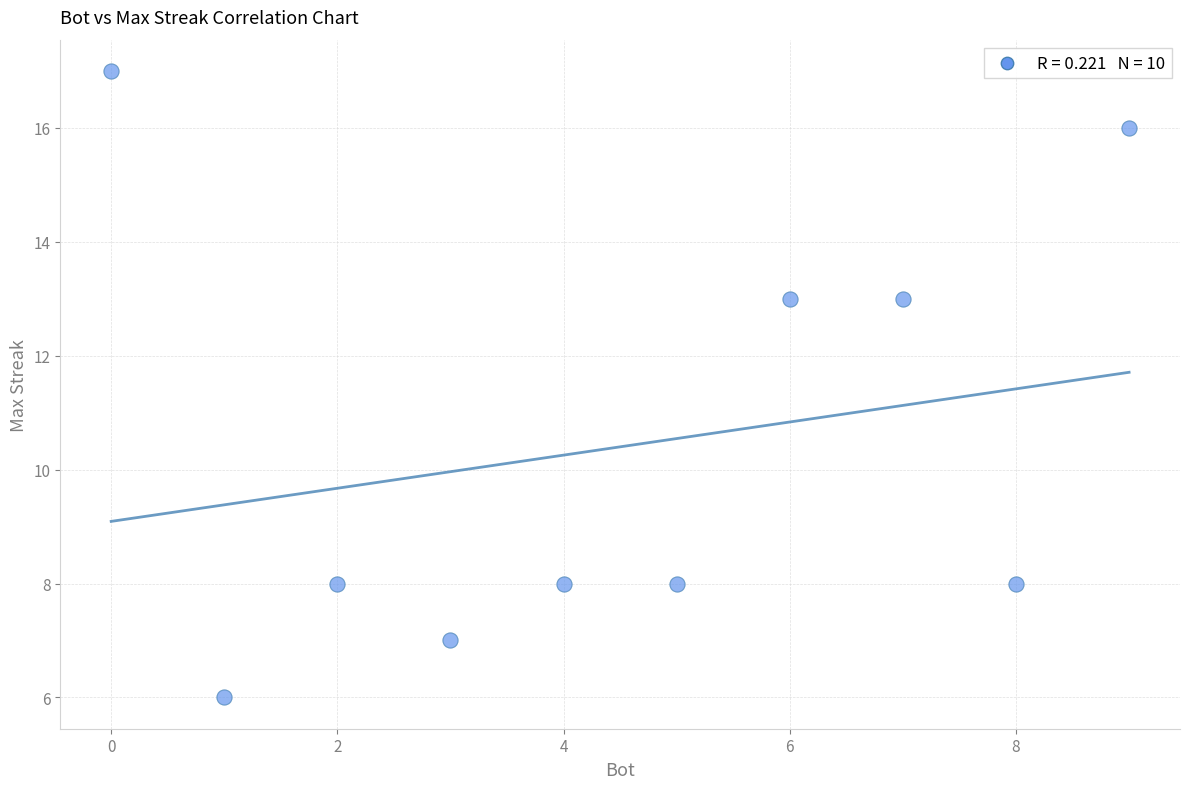

What is the range of X values (max minus min)?

9